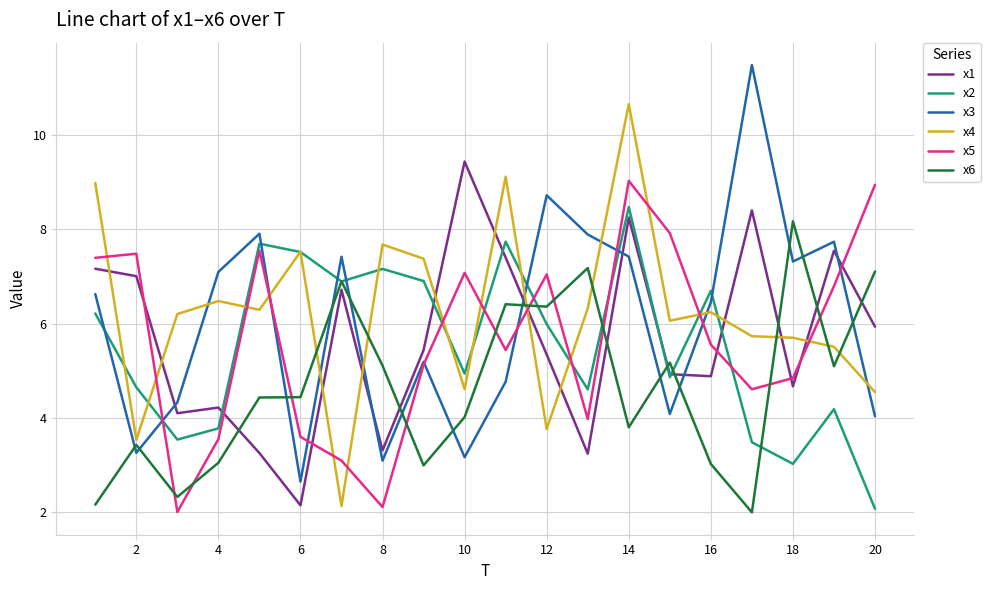

What is the maximum value for x5?

9.0